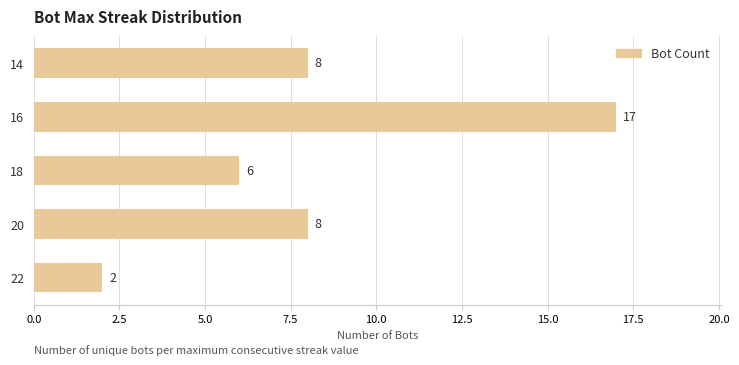

How many bars are there in total?

5